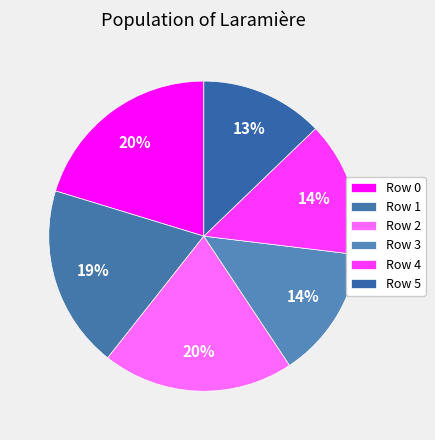

Count the number of slices in the pie.

6